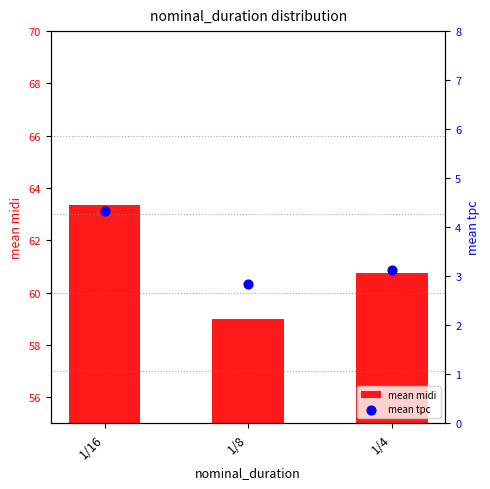

Which series has the largest total across all categories?

mean midi